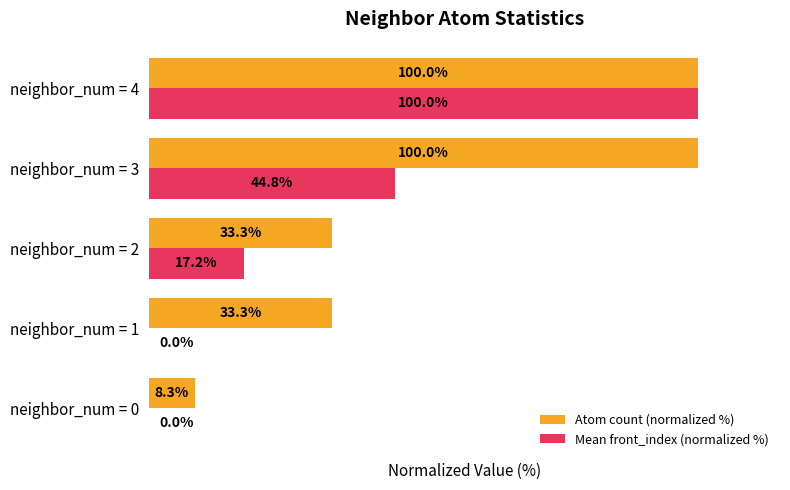

Which series has the largest range (max minus min)?

Mean front_index (normalized %)